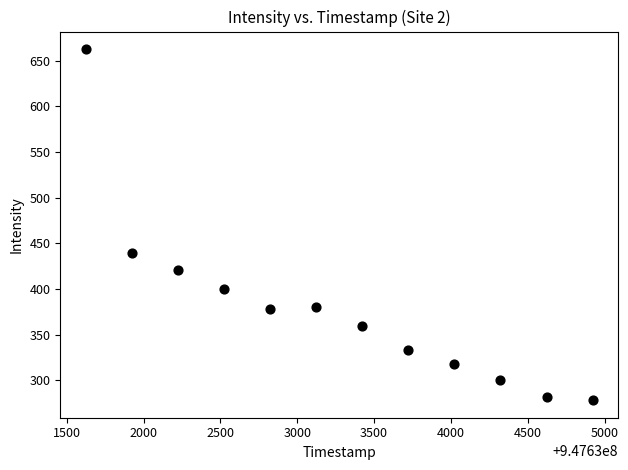

What Y value in the scatter plot is closest to 470?

438.9